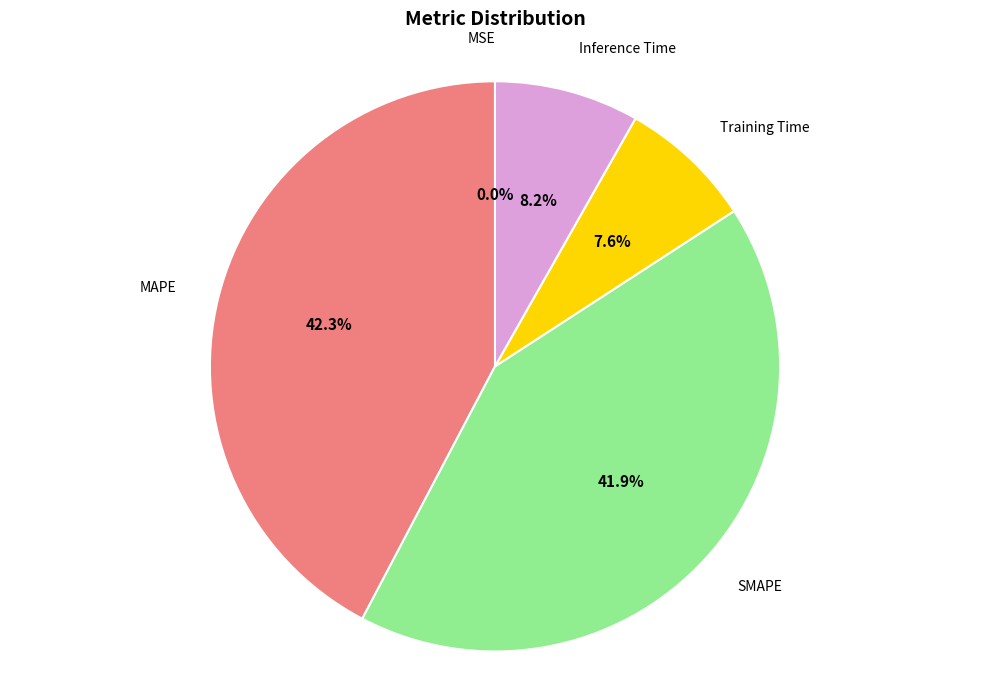

Is there any slice that represents more than half of the pie?

No